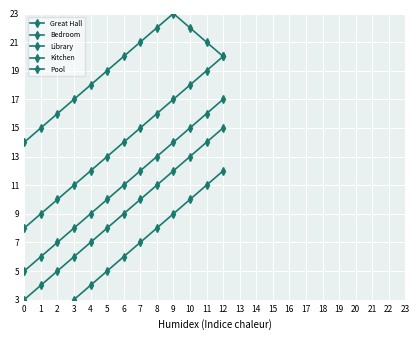

What is the difference between the Bedroom values at 9 and 11?

2